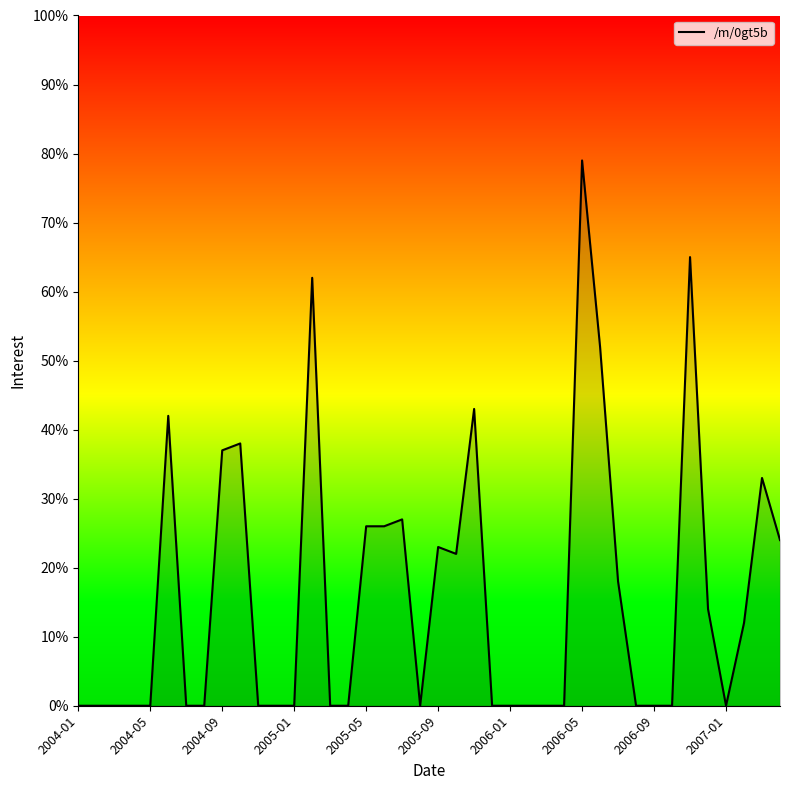

What is the maximum value shown in the chart?

79